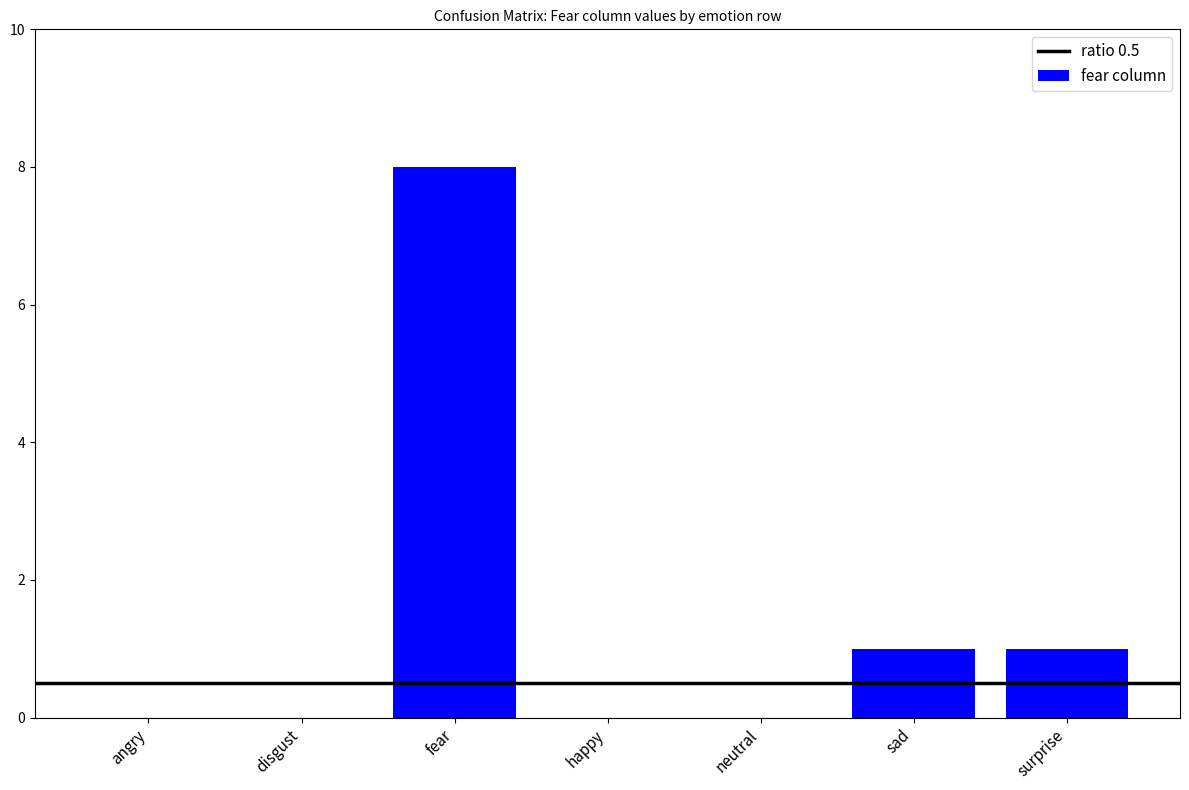

What is the change in value from angry to surprise?

+1